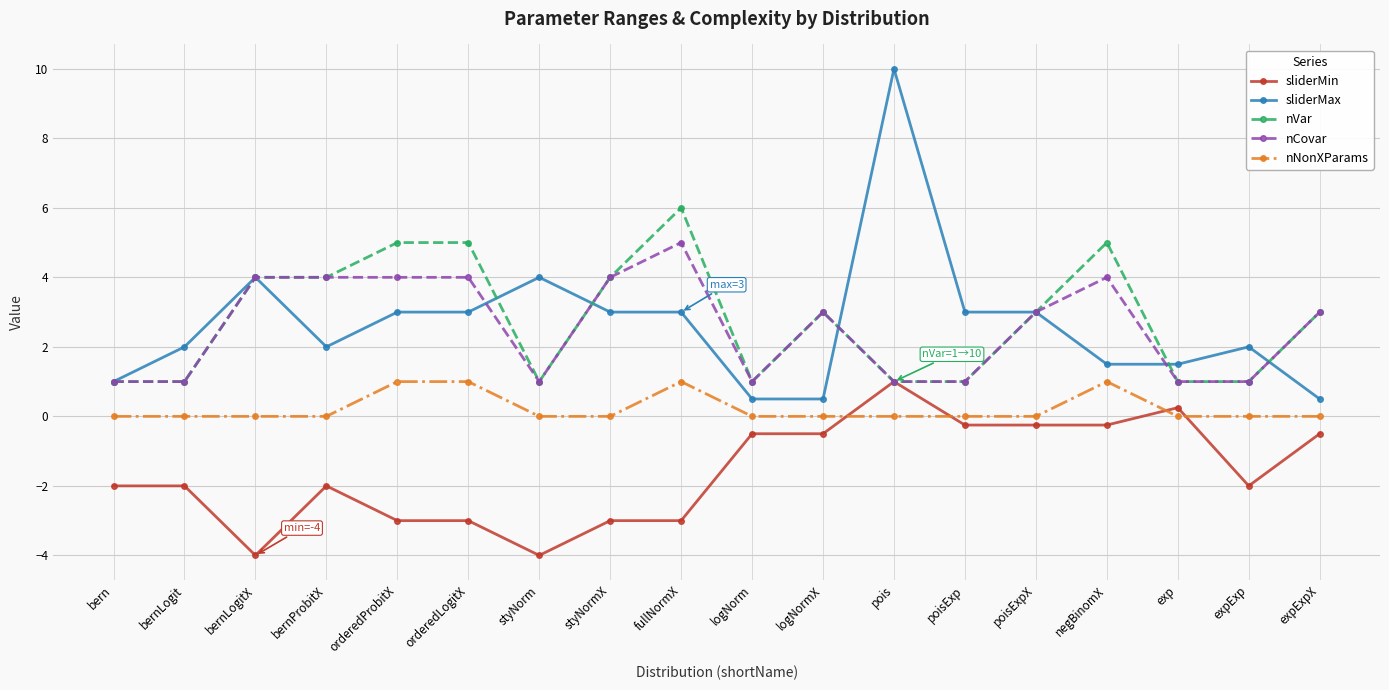

What are all the series names shown in the legend?

sliderMin, sliderMax, nVar, nCovar, nNonXParams